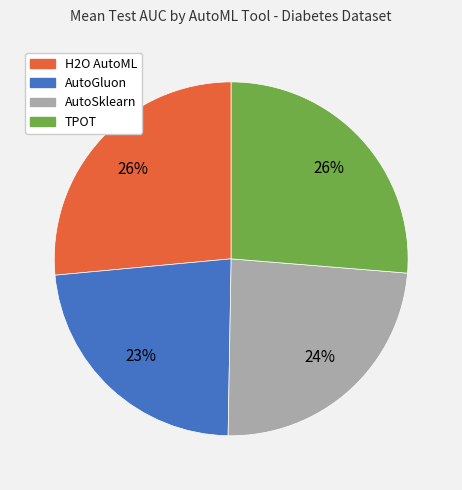

Count the number of slices in the pie.

4